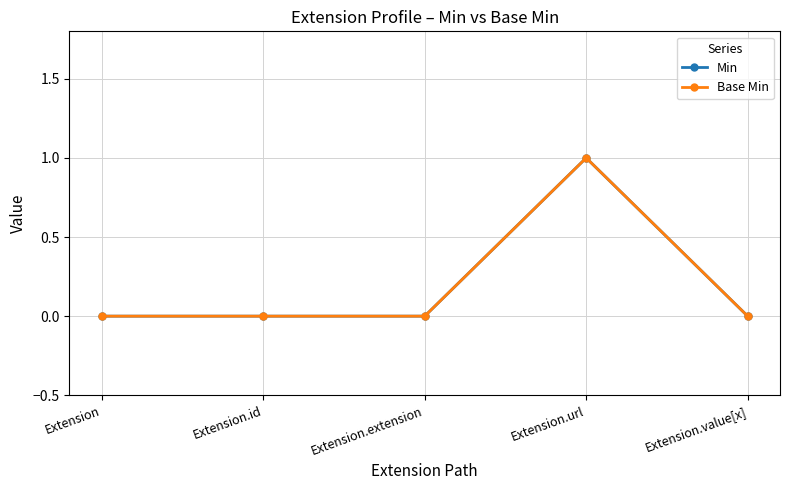

Is this an area chart (filled region under the line)?

No